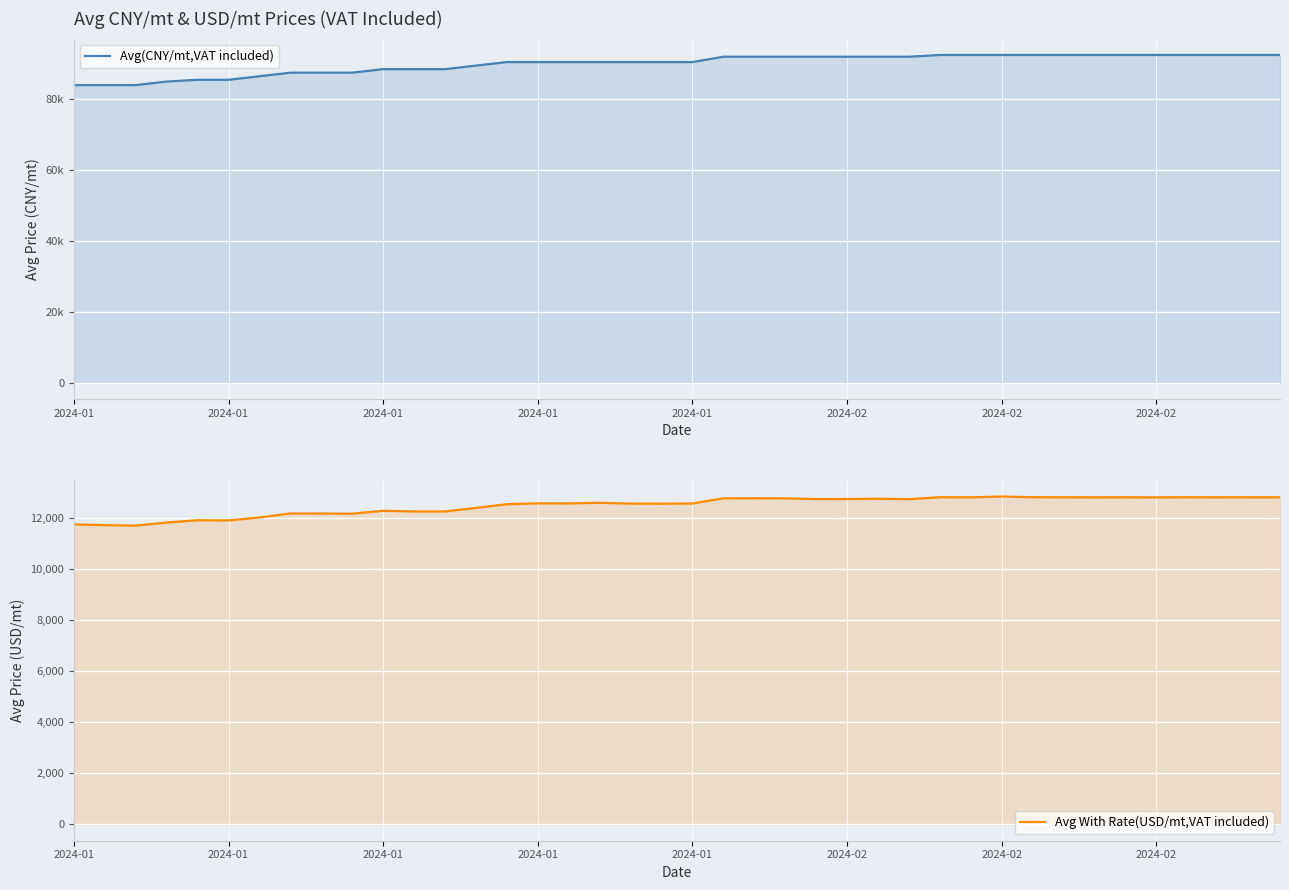

What are all the series names shown in the legend?

Avg(CNY/mt,VAT included), Avg With Rate(USD/mt,VAT included)